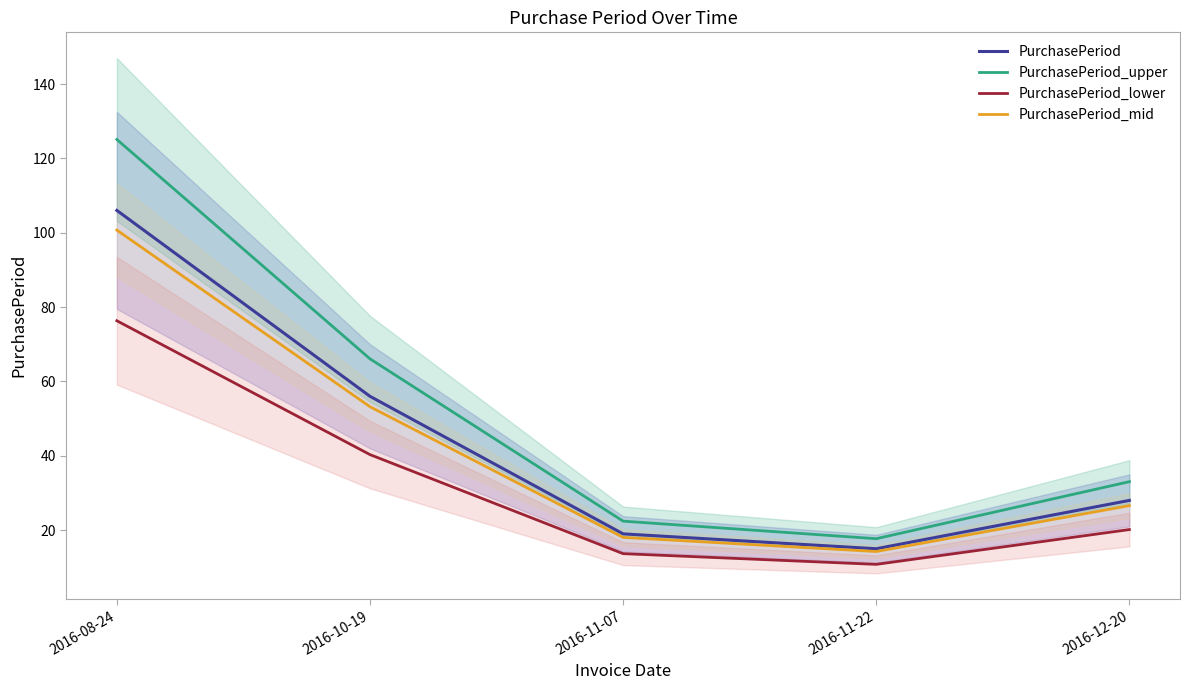

What position from the right is 2016-11-07?

3